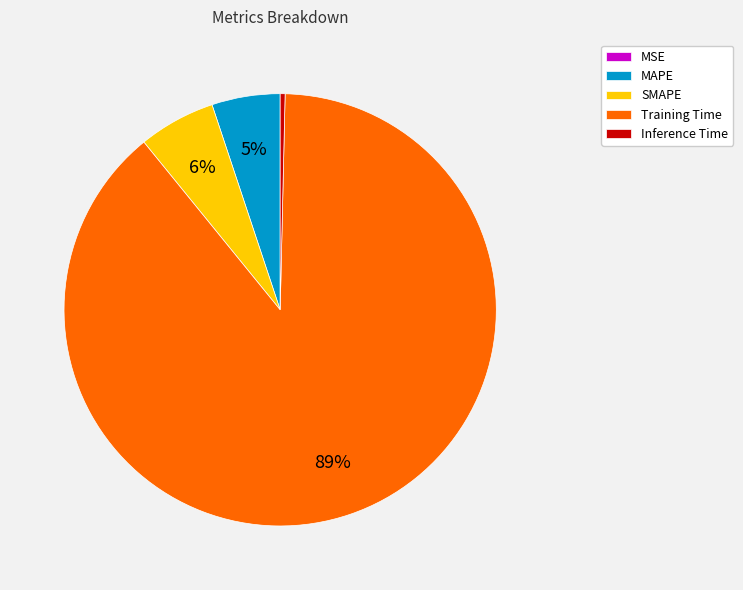

Between MAPE and Training Time, which is larger?

Training Time